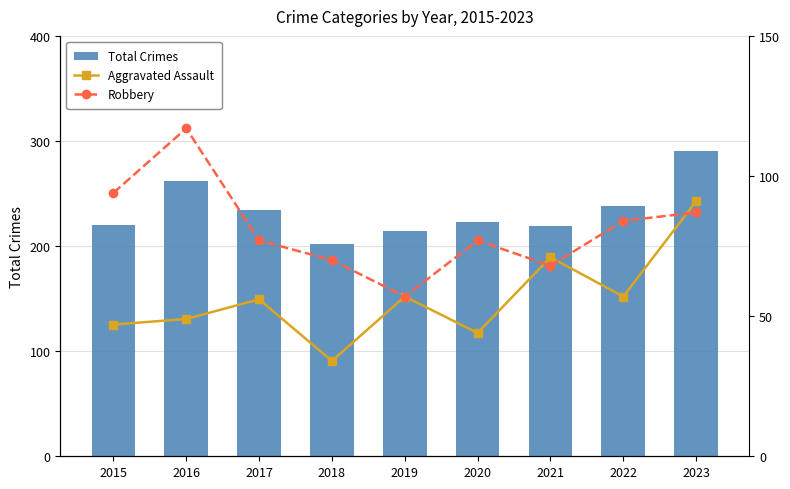

What is the total value across all series at 2023?

468